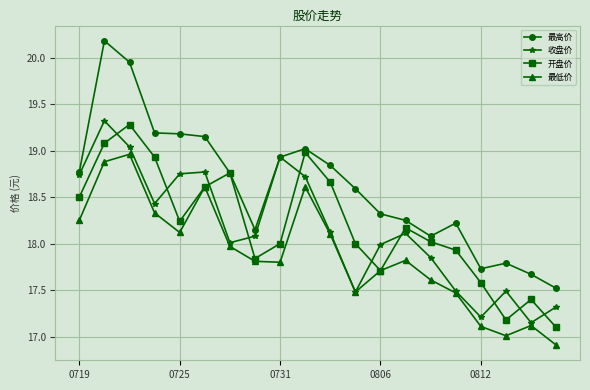

True or false: 最高价 and 最低价 intersect in this chart.

False